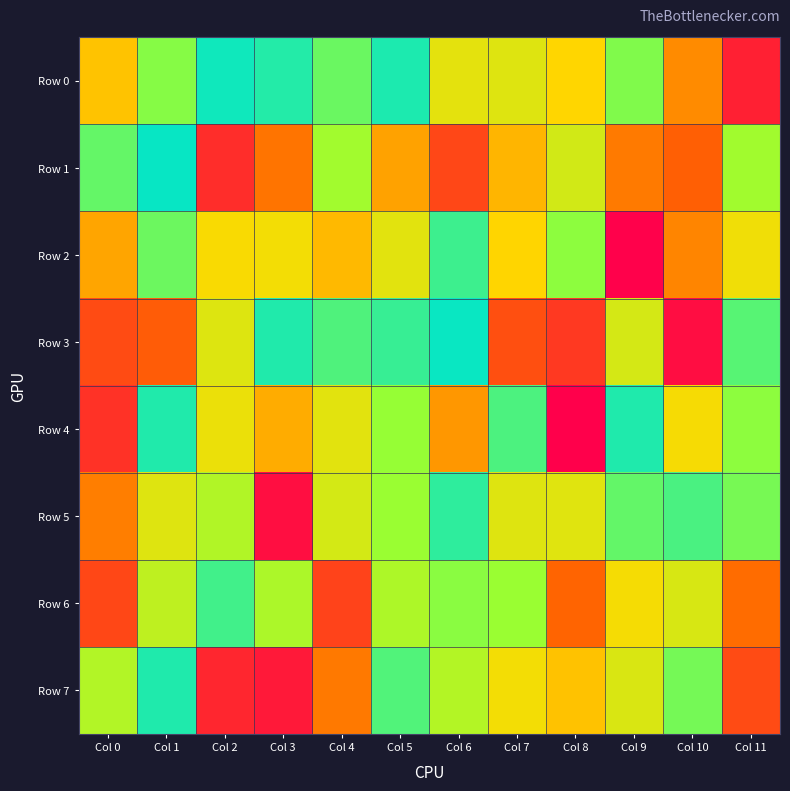

At Col 7, list the series in order from smallest to largest.

Row 3, Row 1, Row 2, Row 7, Row 5, Row 0, Row 6, Row 4